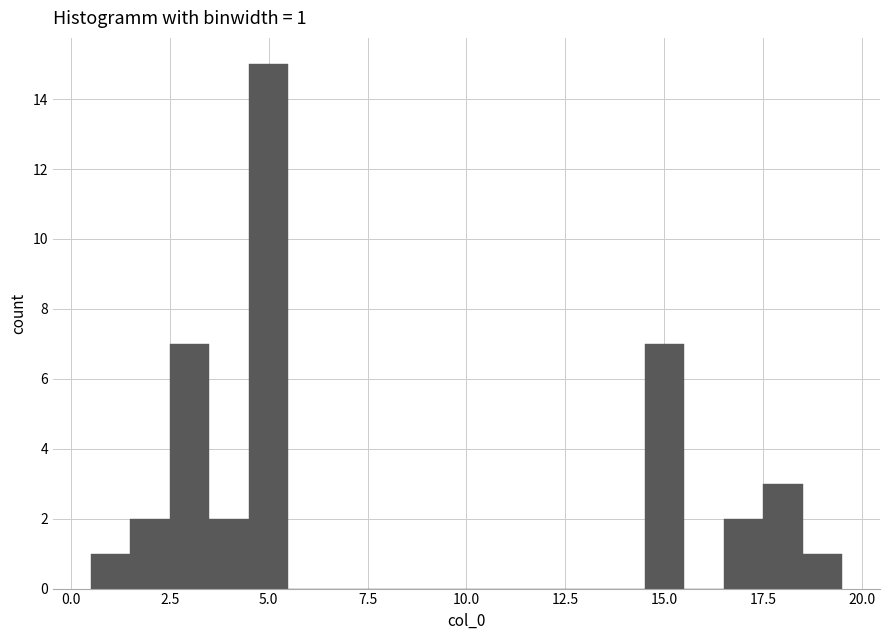

Around what value on the x-axis is the tallest bar? Give the approximate position of its centre, as read against the axis.

5.0